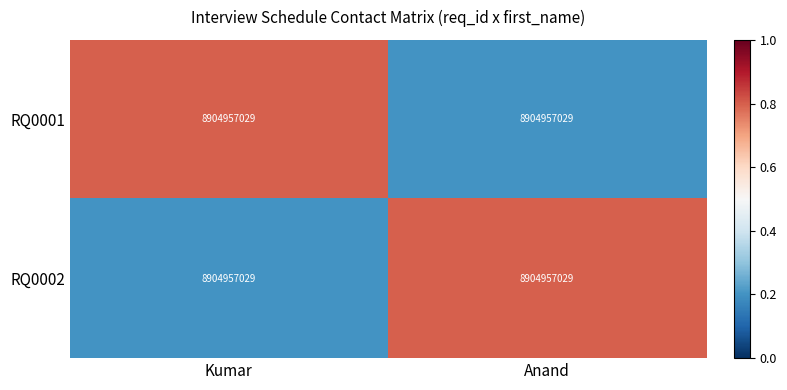

What is the difference between the maximum and minimum values in the RQ0002 series?

0.6